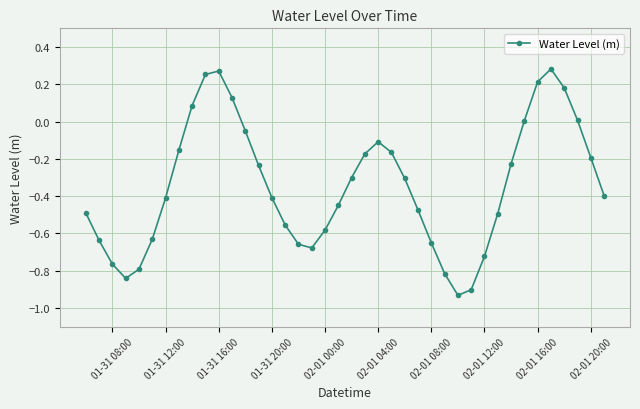

True or false: there are more than 2 points higher than both neighbors.

True